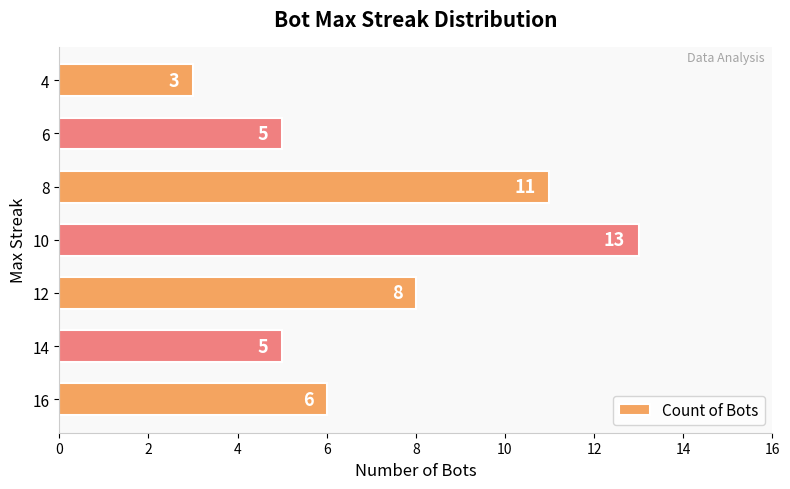

Reading bottom to top, extract all data points from this chart.

16=6	14=5	12=8	10=13	8=11	6=5	4=3